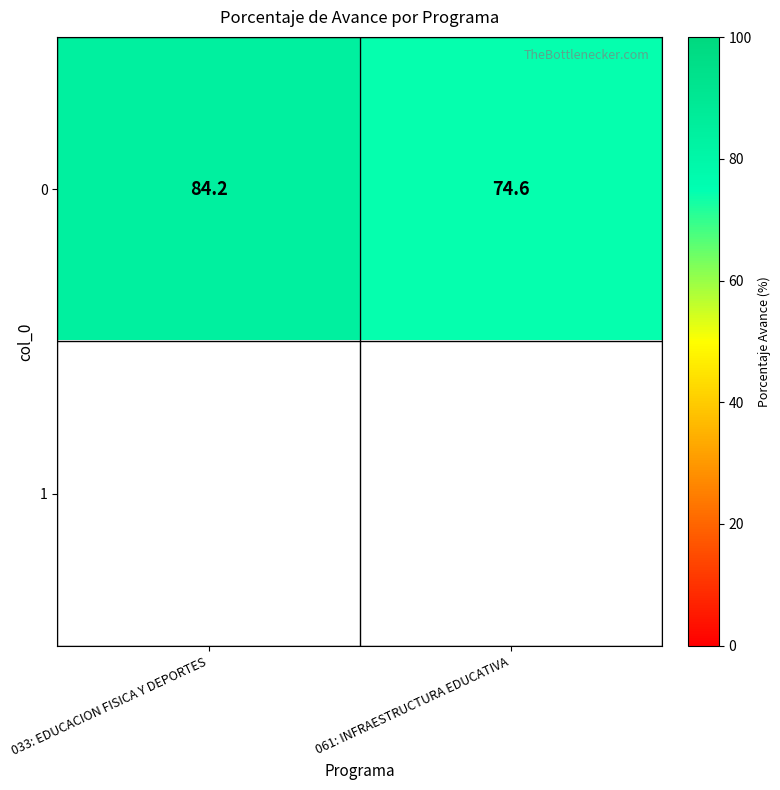

At which category does the chart reach its peak across all series?

033: EDUCACION FISICA Y DEPORTES